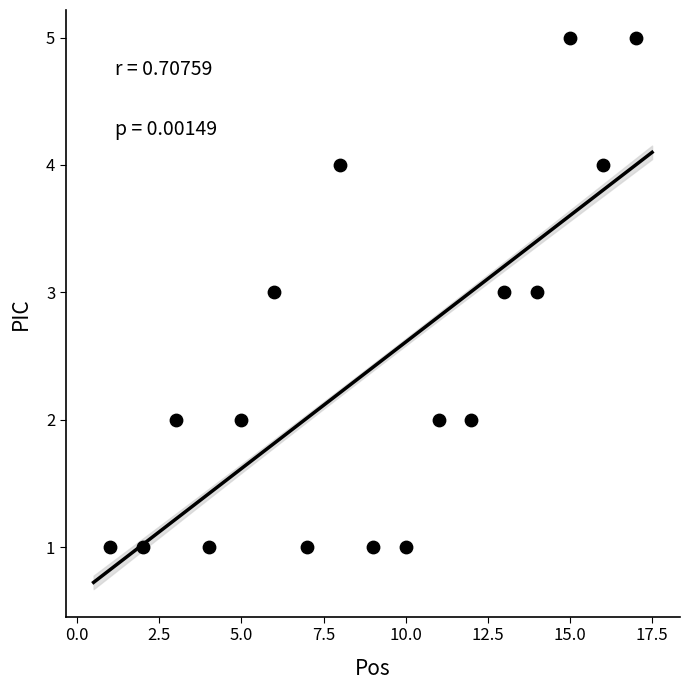

What is the range of X values (max minus min)?

16